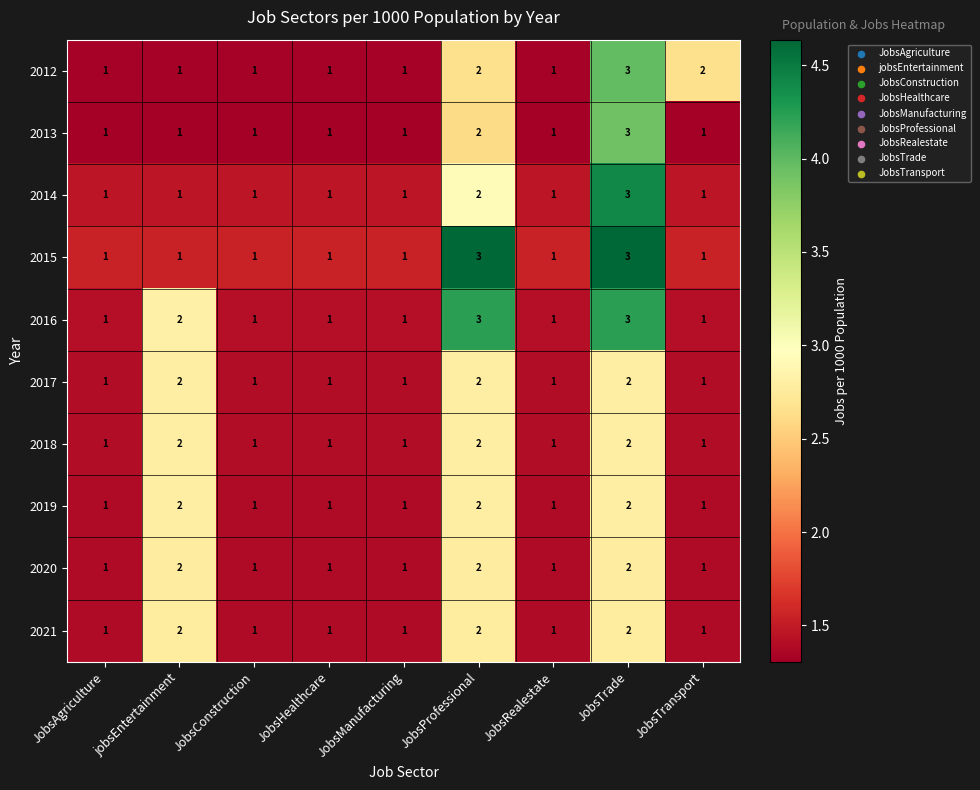

How many distinct data groups are displayed?

10